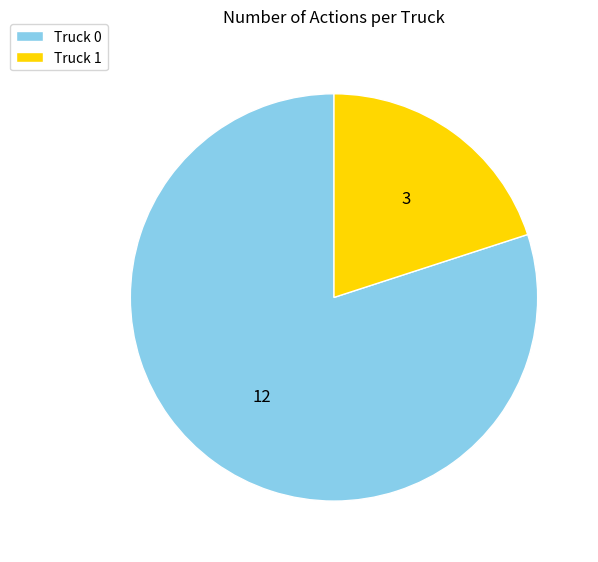

Rank the categories by value from lowest to highest.

Truck 1, Truck 0